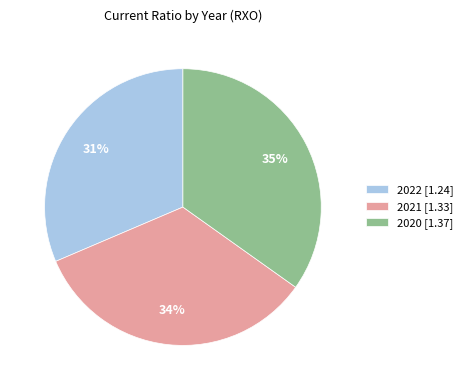

What is the ratio of the value at 2021 [1.33] to the value at 2020 [1.37]?

1.0